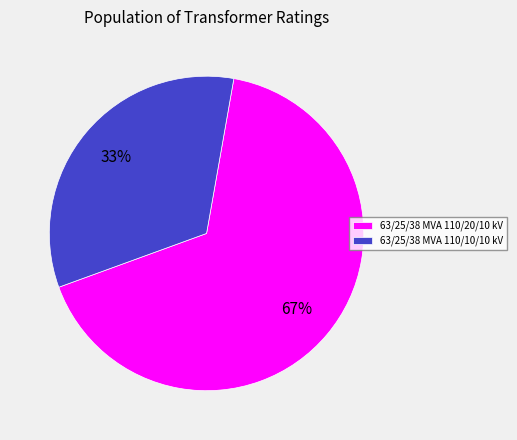

How many slices are in this pie chart?

2